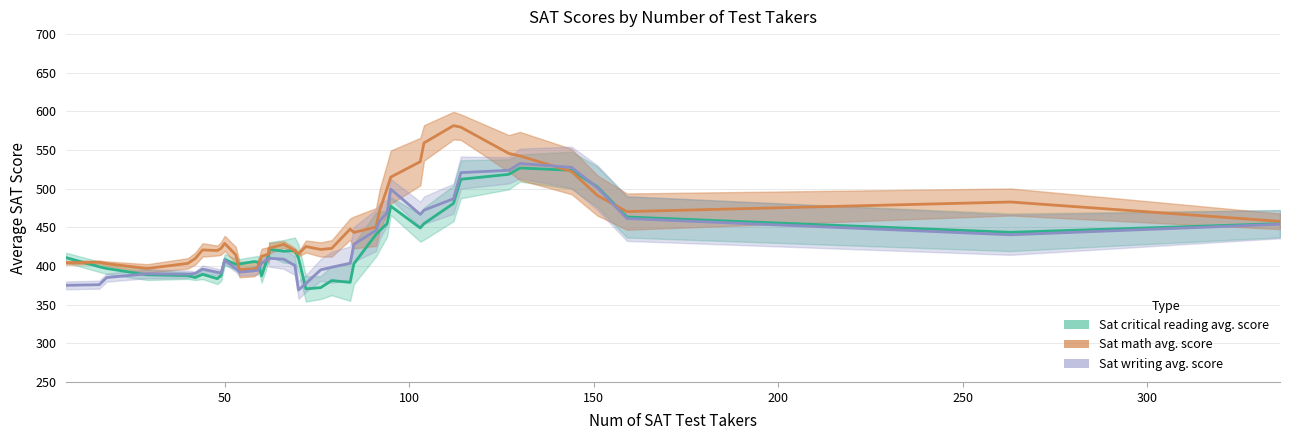

True or false: Sat math avg. score has a value of 663 at 53.

False